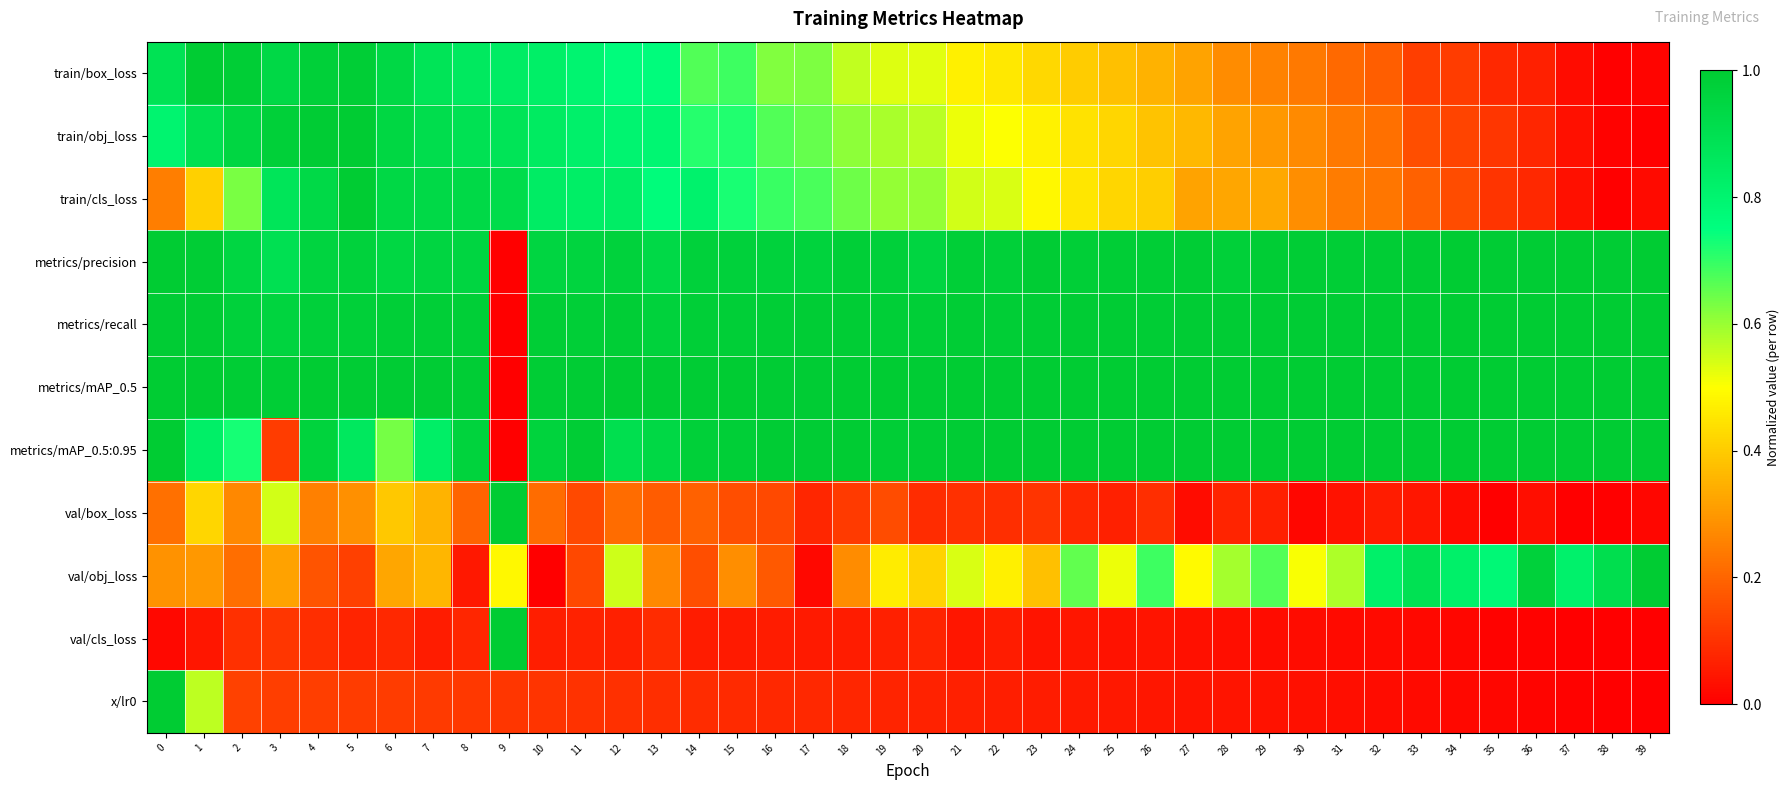

List the series in order of their peak value, highest first.

train/box_loss, train/obj_loss, train/cls_loss, metrics/precision, metrics/recall, metrics/mAP_0.5, metrics/mAP_0.5:0.95, val/box_loss, val/obj_loss, val/cls_loss, x/lr0